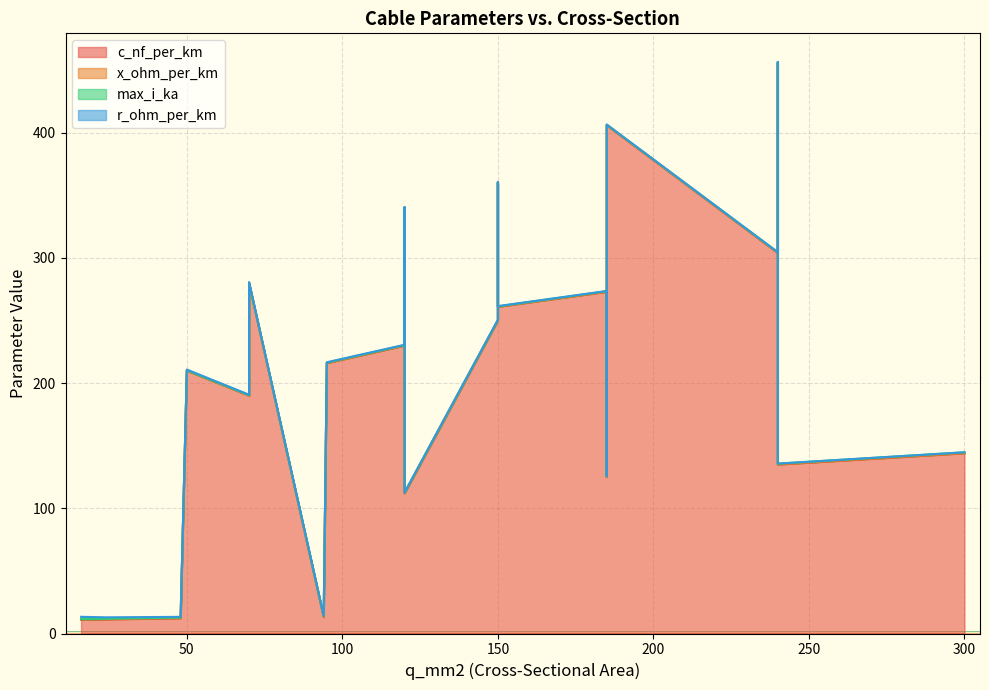

Reading right to left, extract all data points from this chart.

c_nf_per_km: 300=144.0	240=135.0	185=125.0	120=112.0	240=456.0	185=406.0	150=360.0	120=340.0	70=280.0	95=216.0	240=304.0	185=273.0	150=250.0	120=230.0	70=190.0	150=261.0	120=264.0	50=210.0	94=13.2	48=12.2	24=11.2	16=11.0
x_ohm_per_km: 300=0.1	240=0.1	185=0.2	120=0.2	240=0.1	185=0.1	150=0.1	120=0.1	70=0.1	95=0.1	240=0.1	185=0.1	150=0.1	120=0.1	70=0.1	150=0.1	120=0.1	50=0.1	94=0.3	48=0.3	24=0.3	16=0.3
max_i_ka: 300=0.6	240=0.5	185=0.5	120=0.4	240=0.4	185=0.4	150=0.3	120=0.3	70=0.2	95=0.3	240=0.4	185=0.4	150=0.3	120=0.3	70=0.2	150=0.3	120=0.2	50=0.1	94=0.3	48=0.2	24=0.1	16=0.1
r_ohm_per_km: 300=0.1	240=0.1	185=0.1	120=0.2	240=0.1	185=0.2	150=0.2	120=0.3	70=0.4	95=0.3	240=0.1	185=0.2	150=0.2	120=0.3	70=0.4	150=0.2	120=0.2	50=0.6	94=0.3	48=0.6	24=1.2	16=1.9